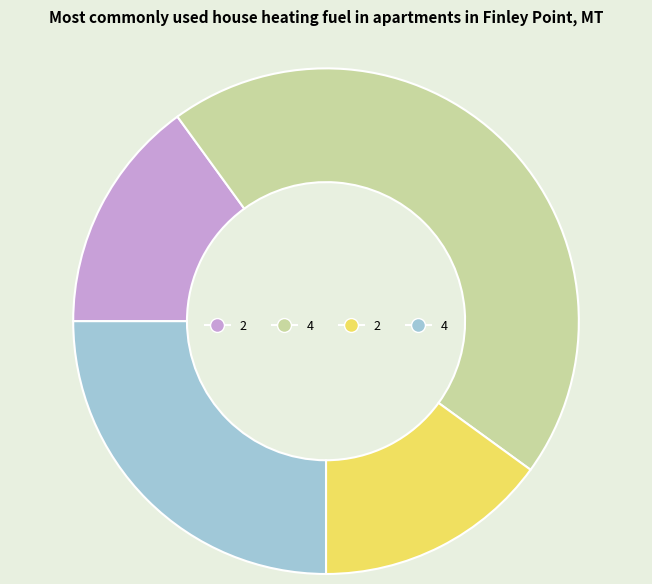

Is there a majority slice in this chart?

No